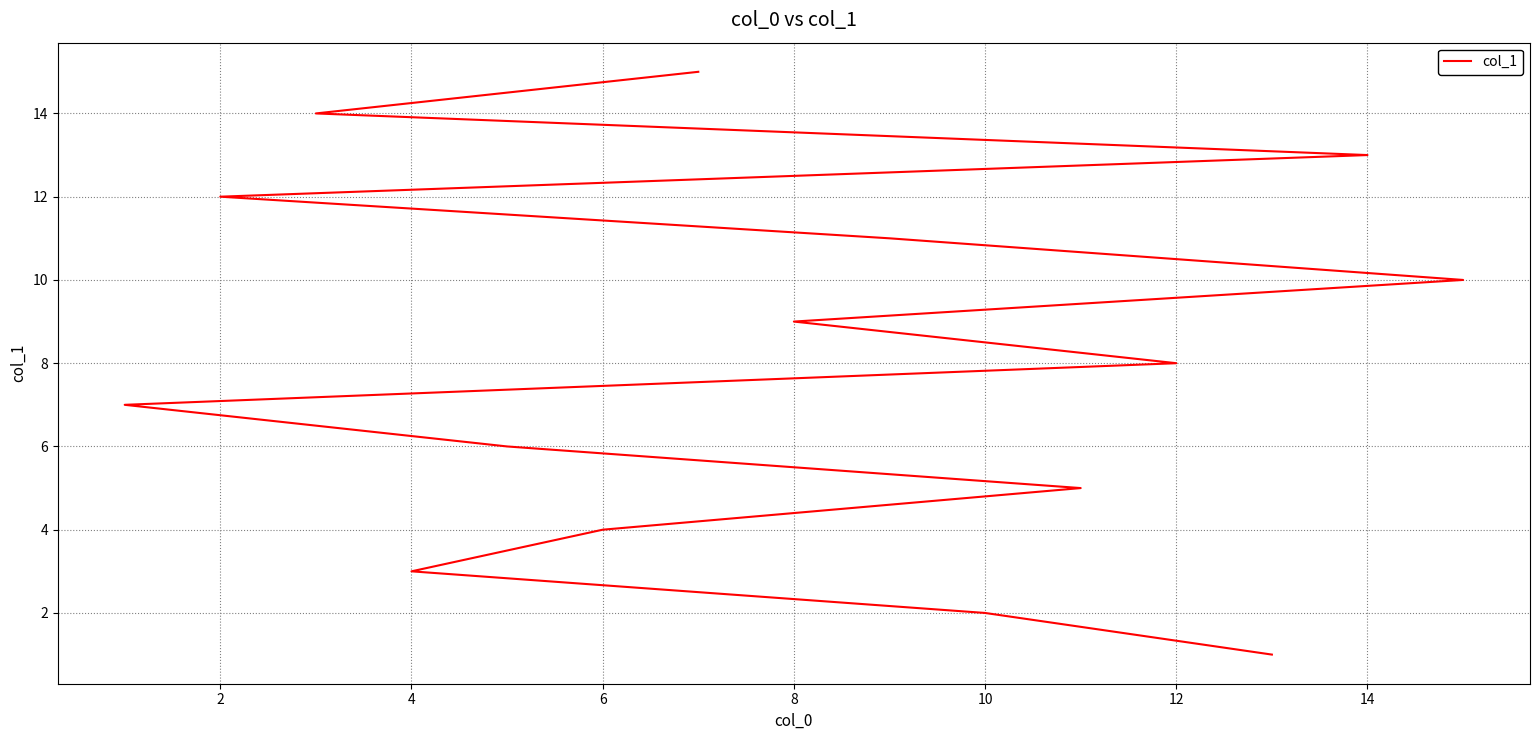

Count the number of values greater than 8.

7